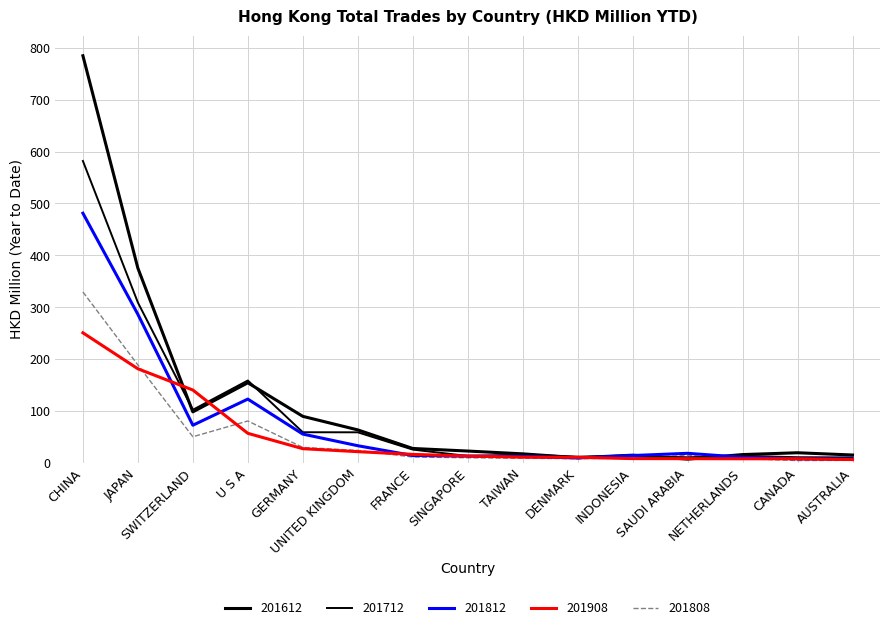

At which category is the sum across all series the highest?

CHINA